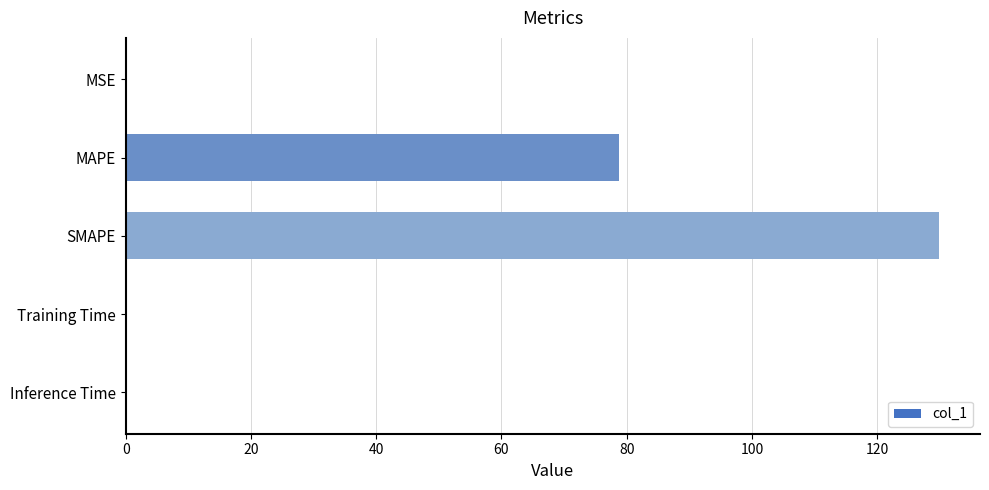

What is the maximum value shown in the chart?

129.9